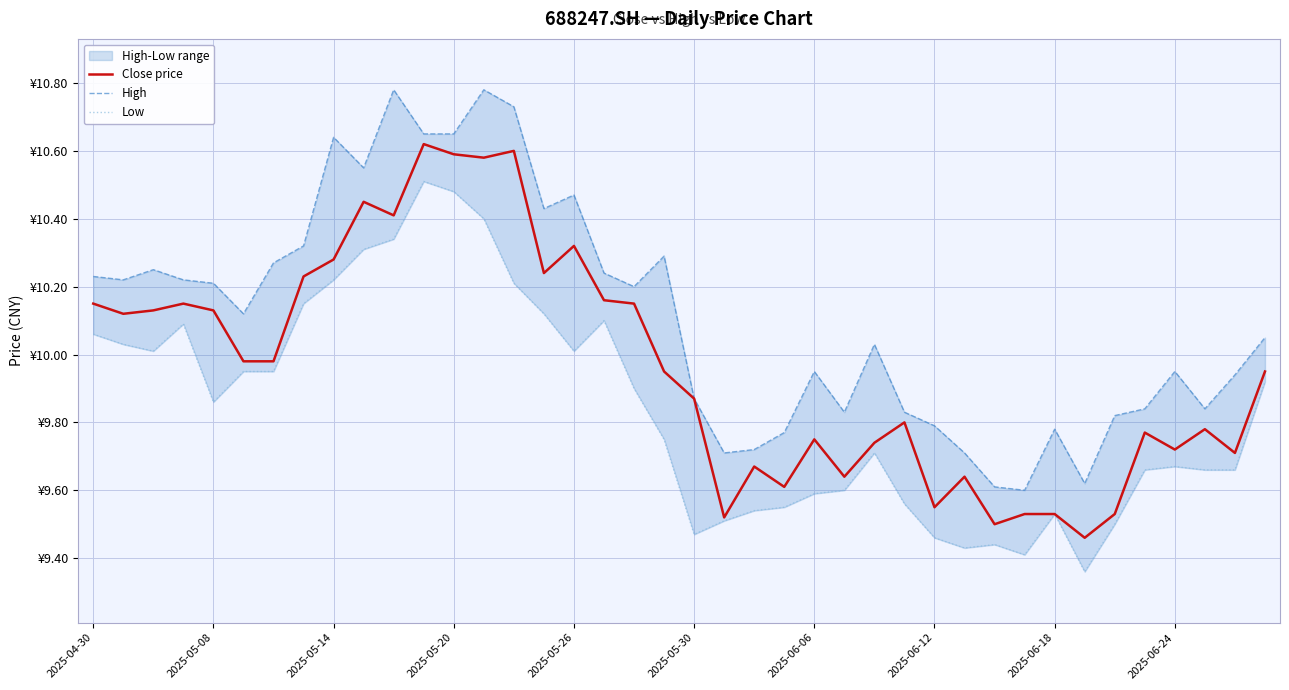

True or false: Low and High intersect in this chart.

False